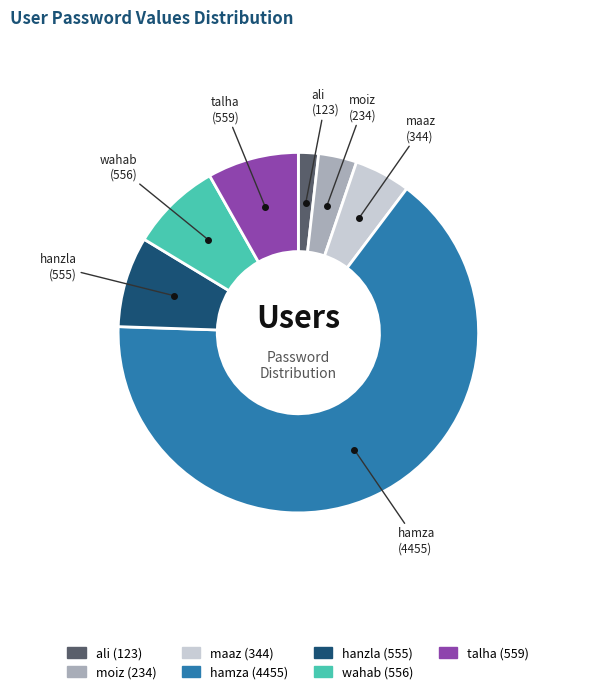

Does any single category account for the majority?

Yes